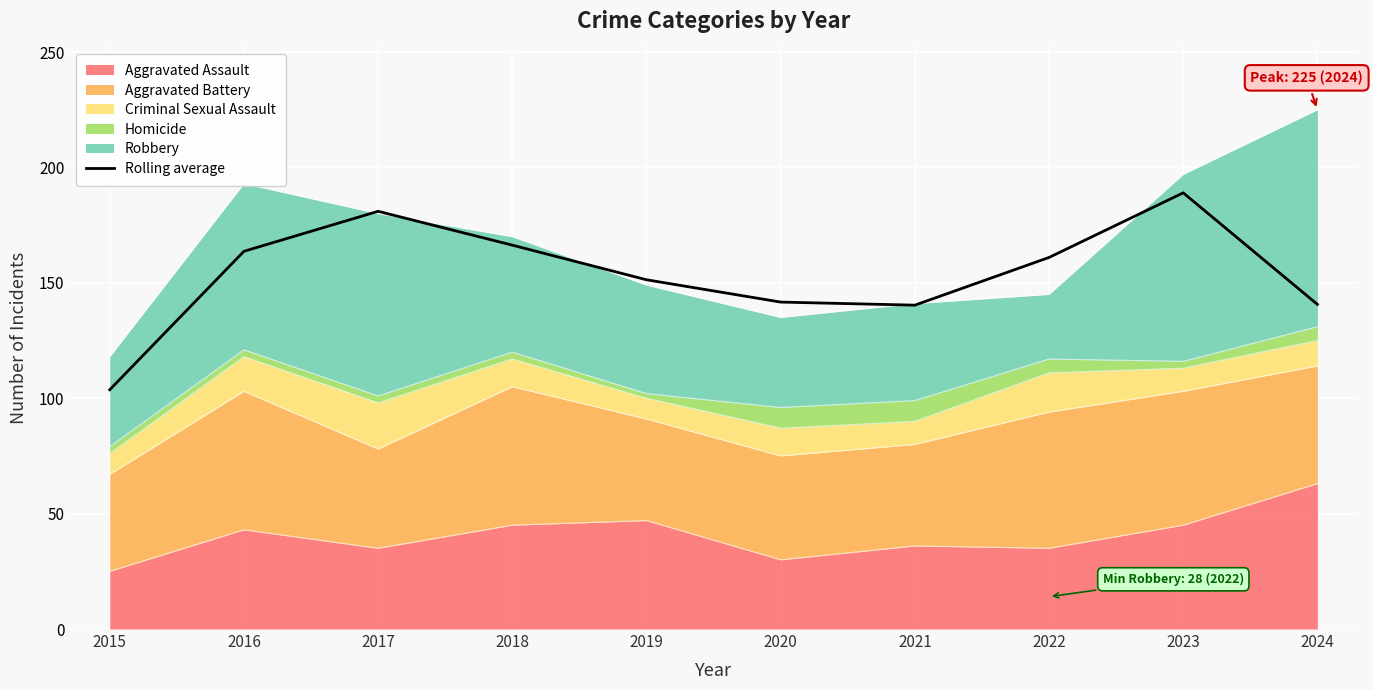

Rank the categories by value from highest to lowest.

2023, 2017, 2018, 2016, 2022, 2019, 2020, 2024, 2021, 2015